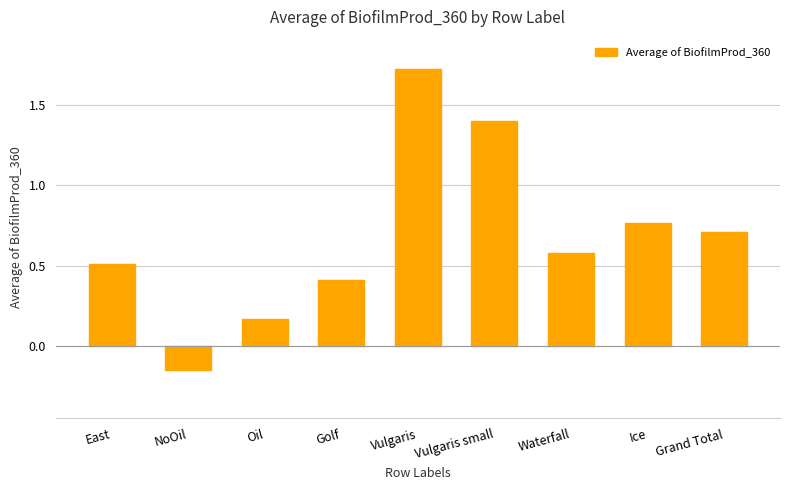

Are the bars grouped side by side (vs. stacked)?

No